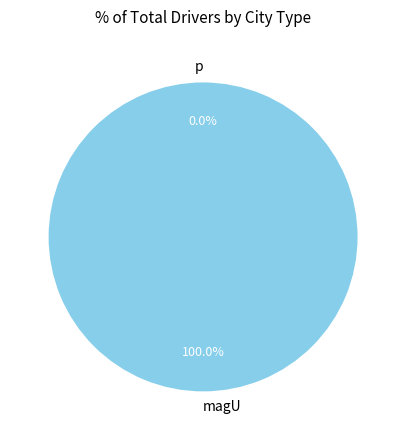

Is the sum of magU and p greater than half?

Yes